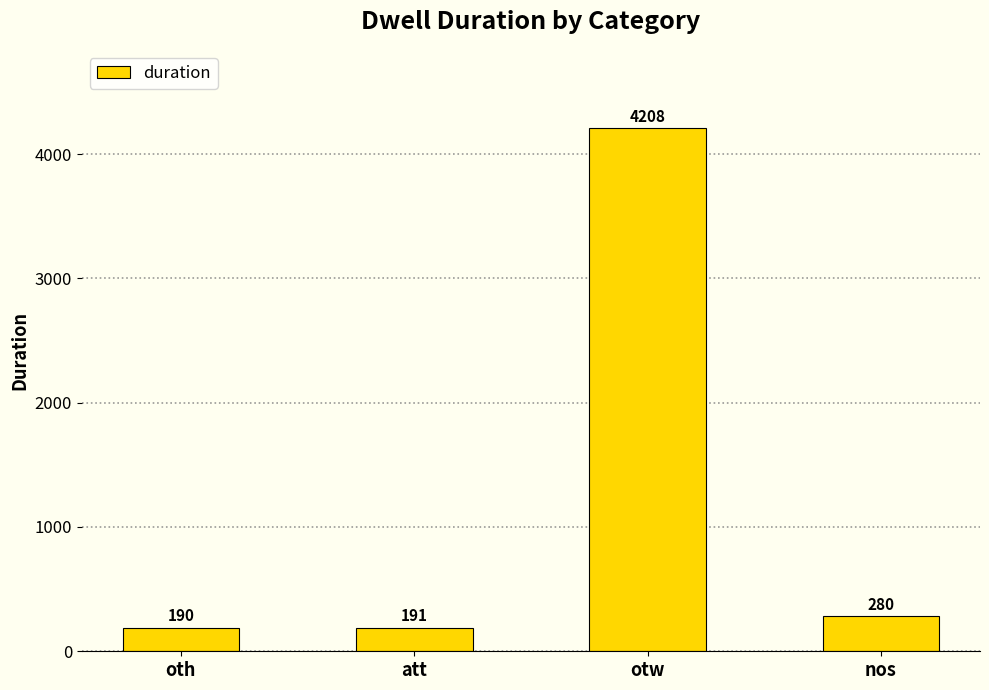

Which has a higher value, oth or att?

att